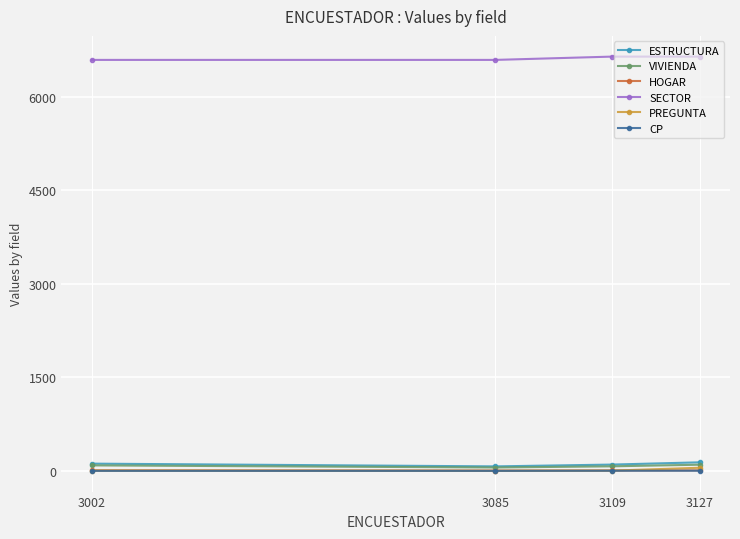

True or false: SECTOR and PREGUNTA cross at least once.

False